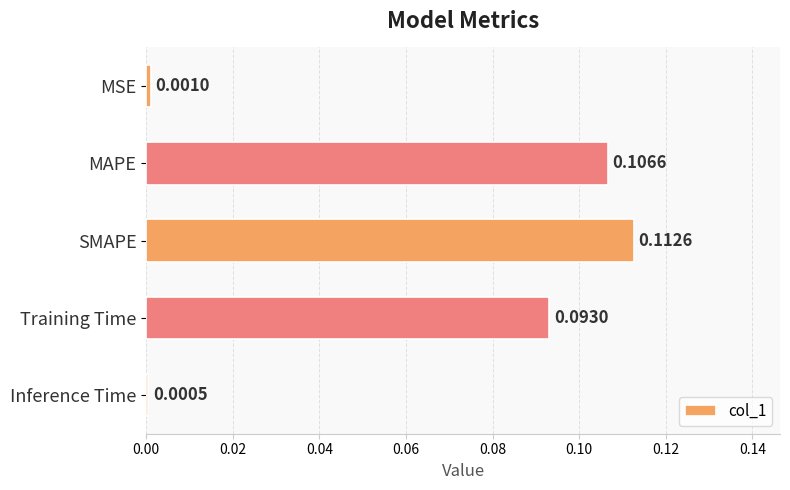

Rank the categories by value from lowest to highest.

Inference Time, MSE, Training Time, MAPE, SMAPE